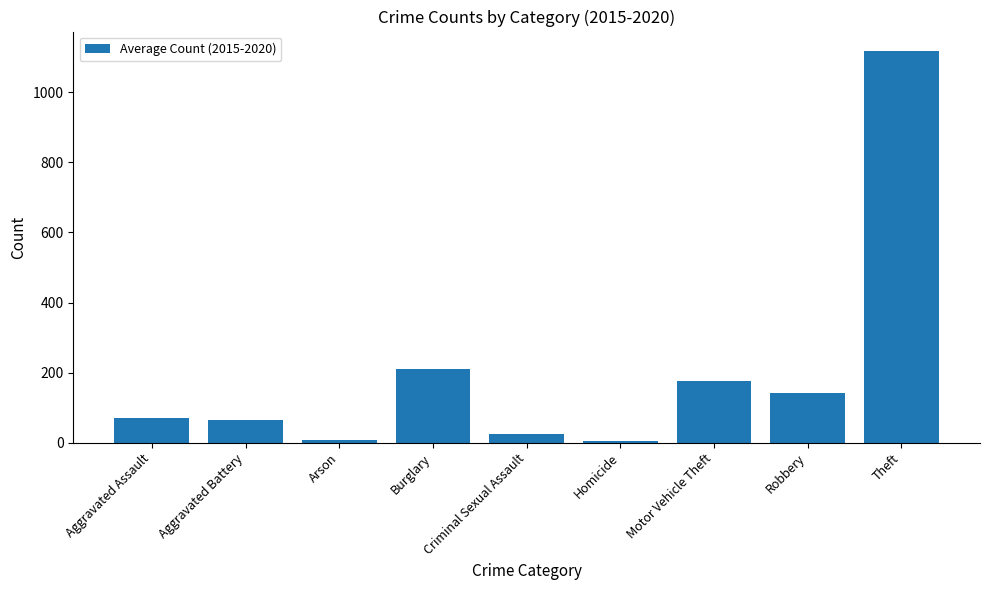

What is the value of the 7th bar from the left?

177.3